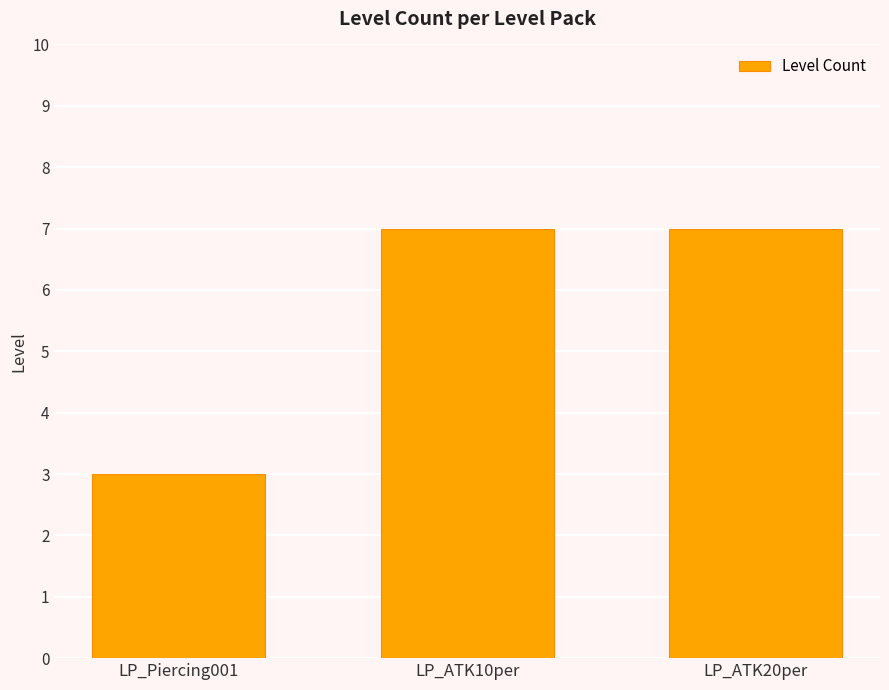

The chart shows a value of 5 at LP_Piercing001. True or false?

False